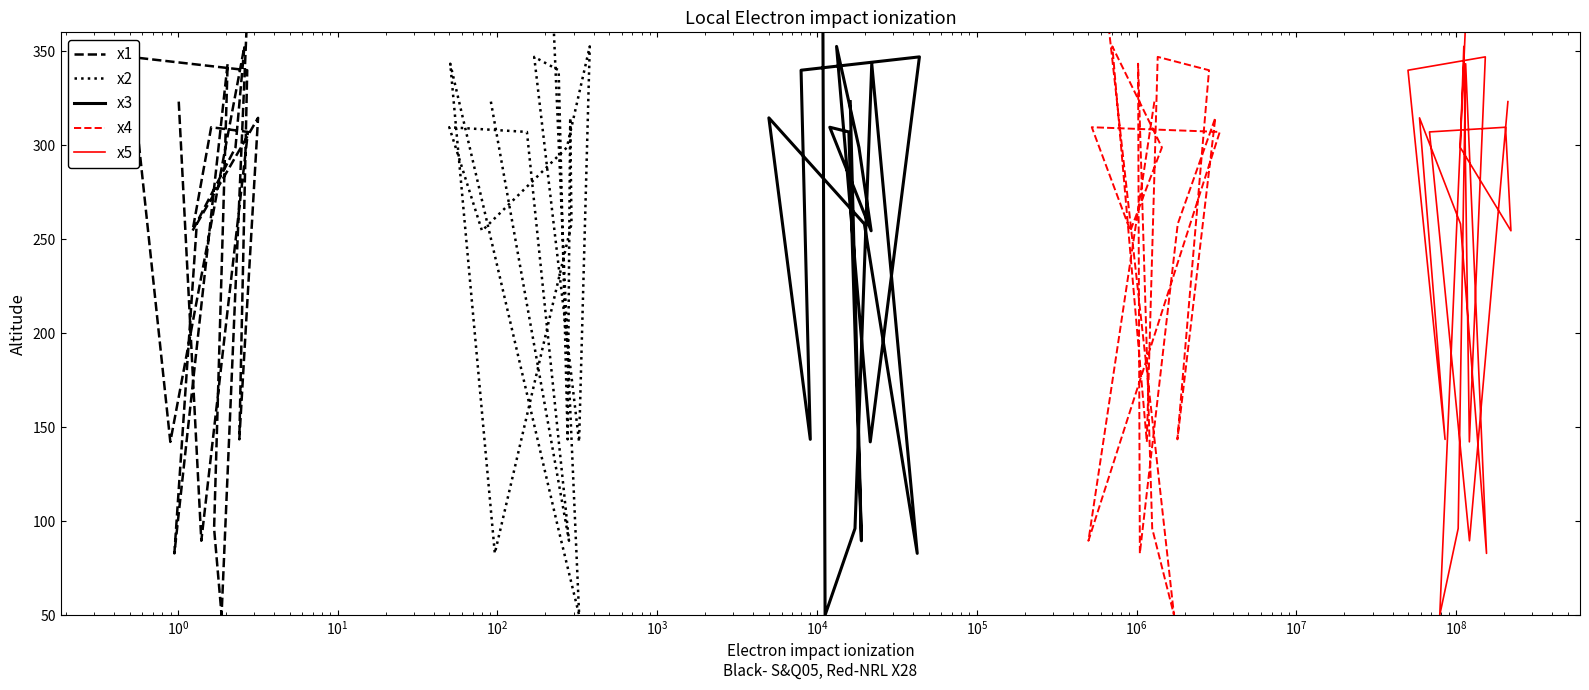

Is this an area chart (filled region under the line)?

No